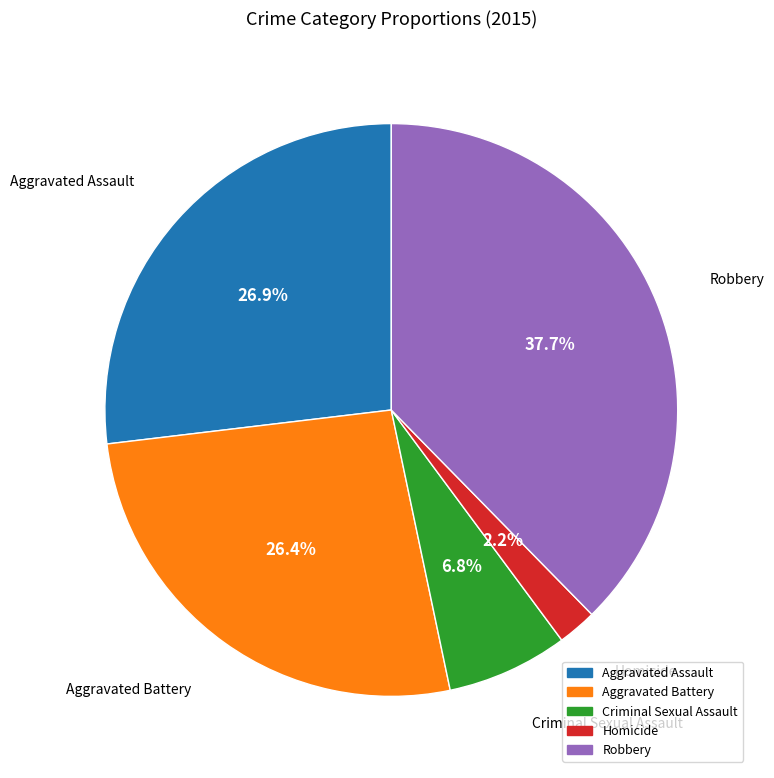

True or false: Robbery accounts for 38% of the total.

True